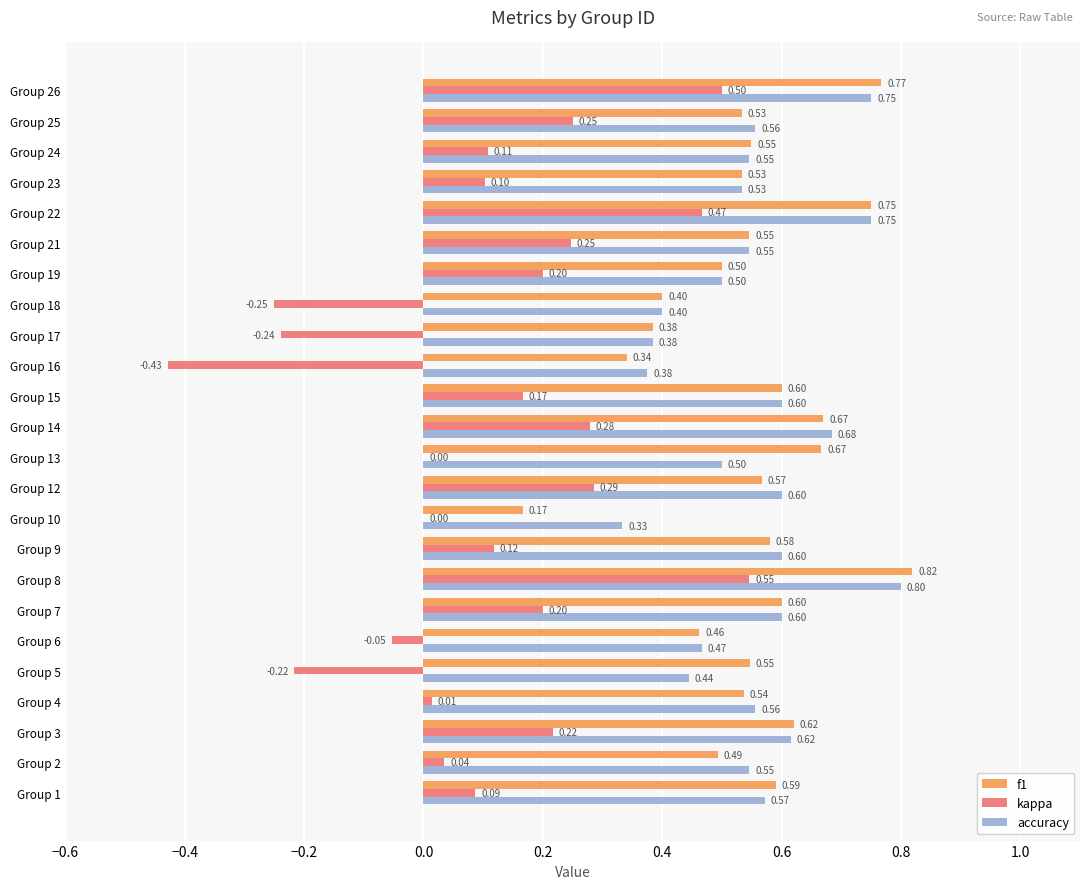

What are all the series names shown in the legend?

f1, kappa, accuracy